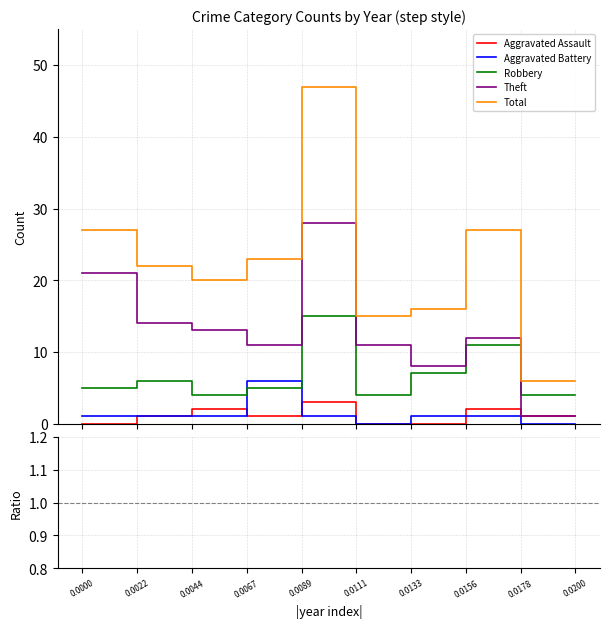

How many data points in Aggravated Battery are above 0?

8